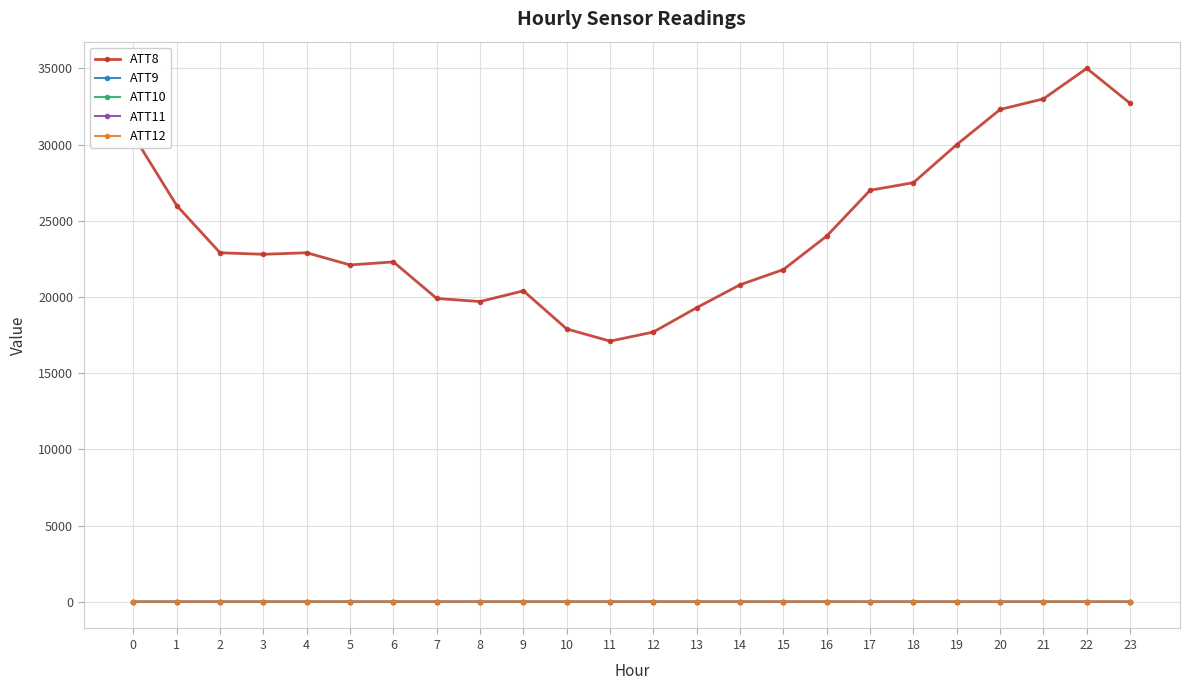

Which series has the largest total across all categories?

ATT8